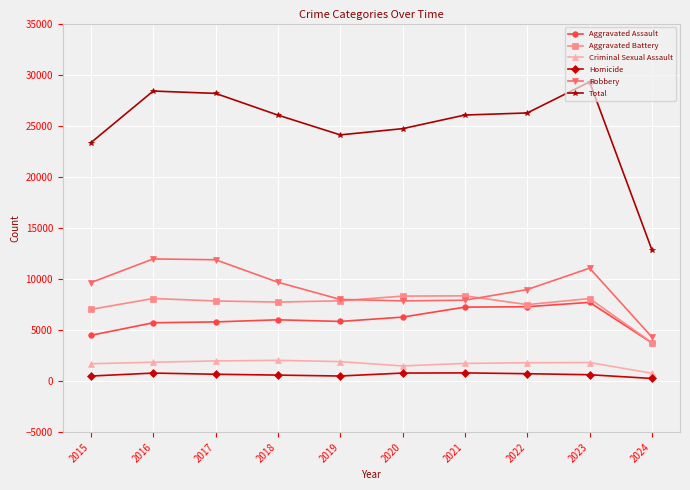

True or false: Criminal Sexual Assault and Aggravated Battery intersect in this chart.

False